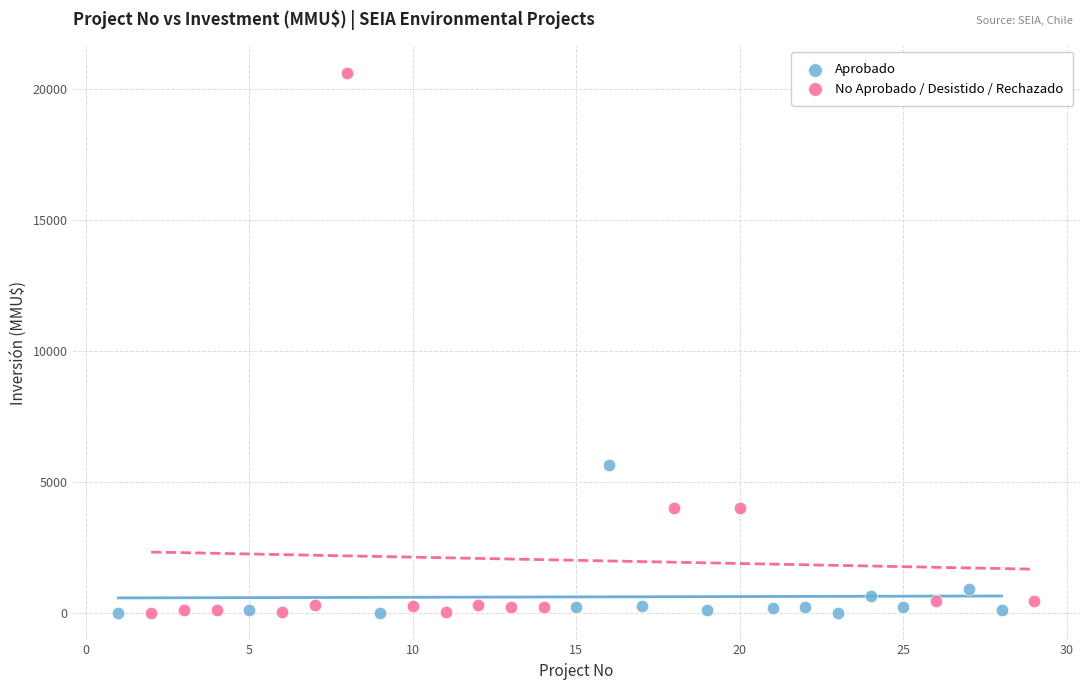

Which series reaches the maximum Y coordinate?

No Aprobado / Desistido / Rechazado